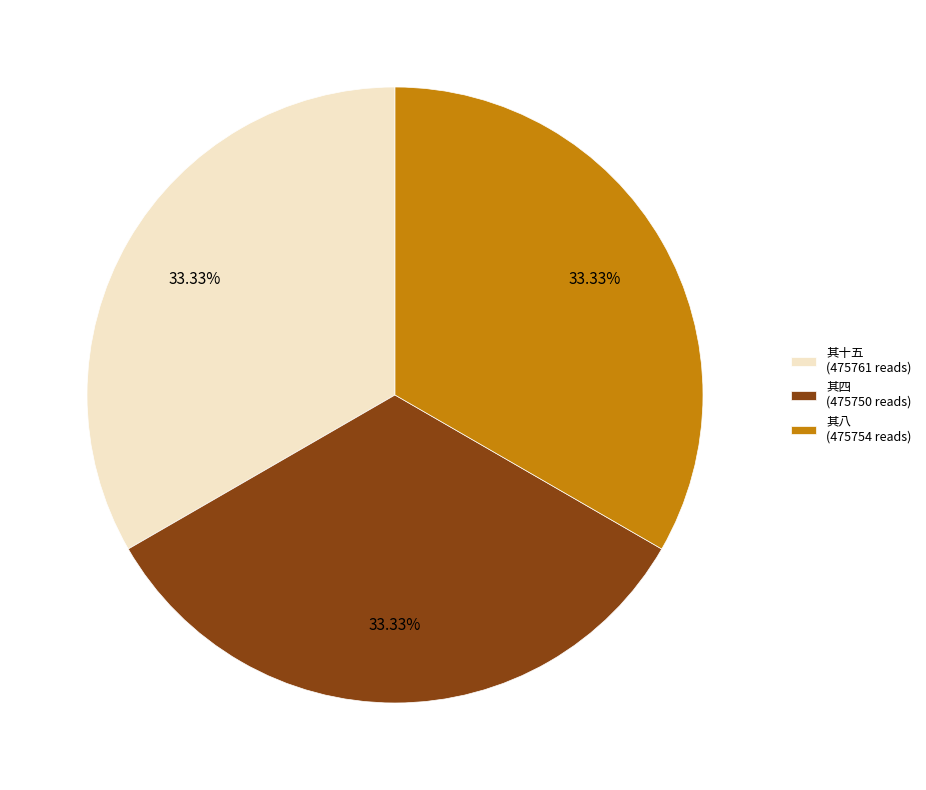

How many slices are in this pie chart?

3